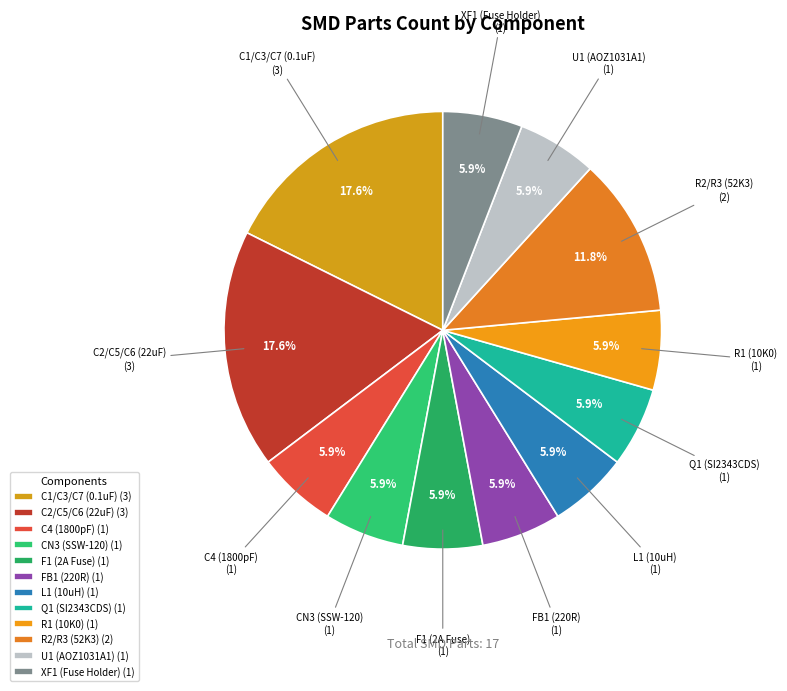

Count the number of slices in the pie.

12